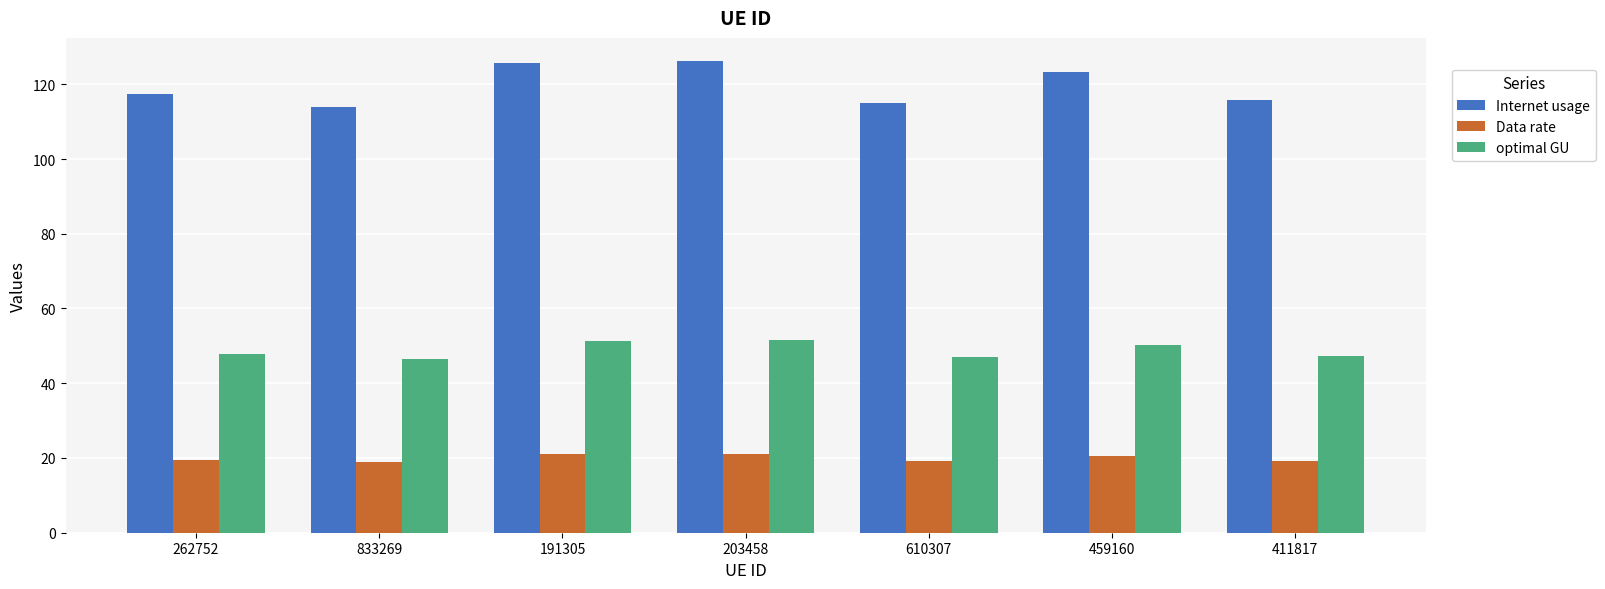

The value of Data rate at 833269 is 25.4. True or false?

False